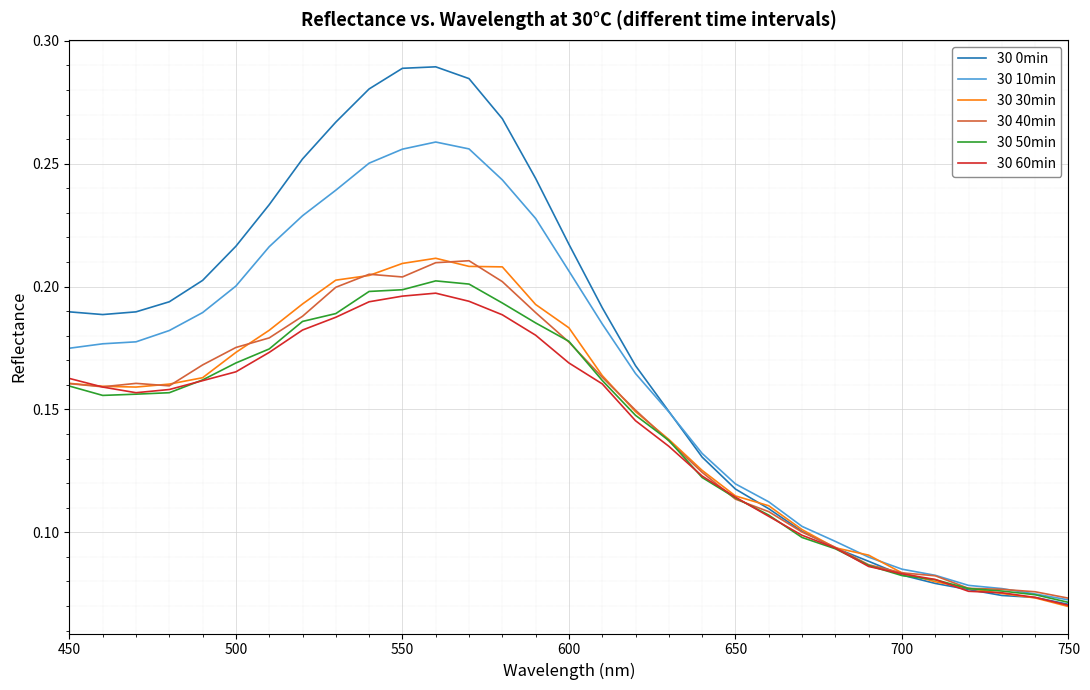

Which series has the largest total across all categories?

30 0min